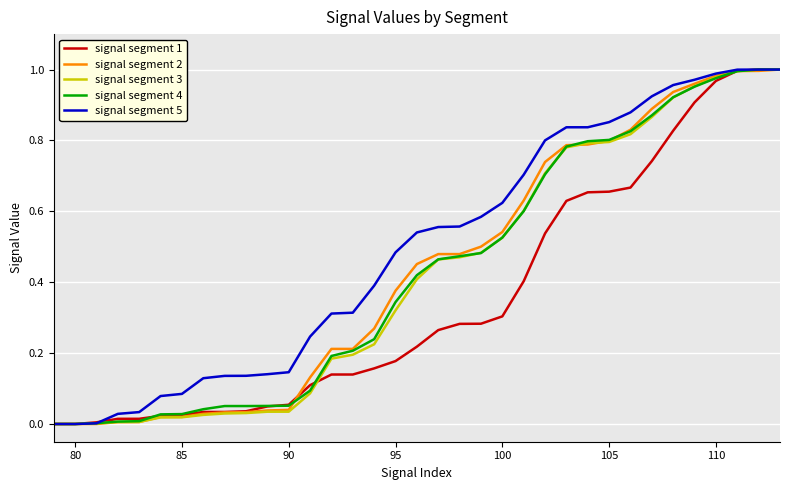

Which series has the largest total across all categories?

signal segment 5